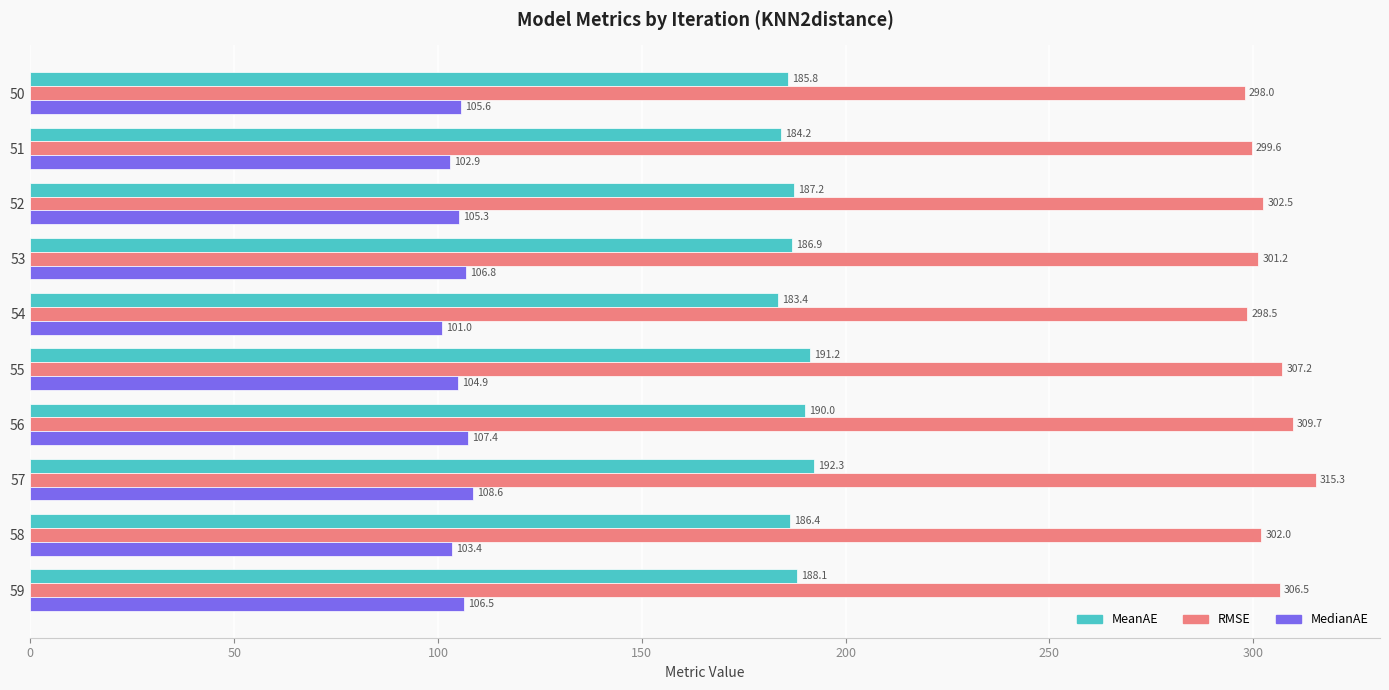

What is the difference between the maximum and minimum values in the MeanAE series?

8.9